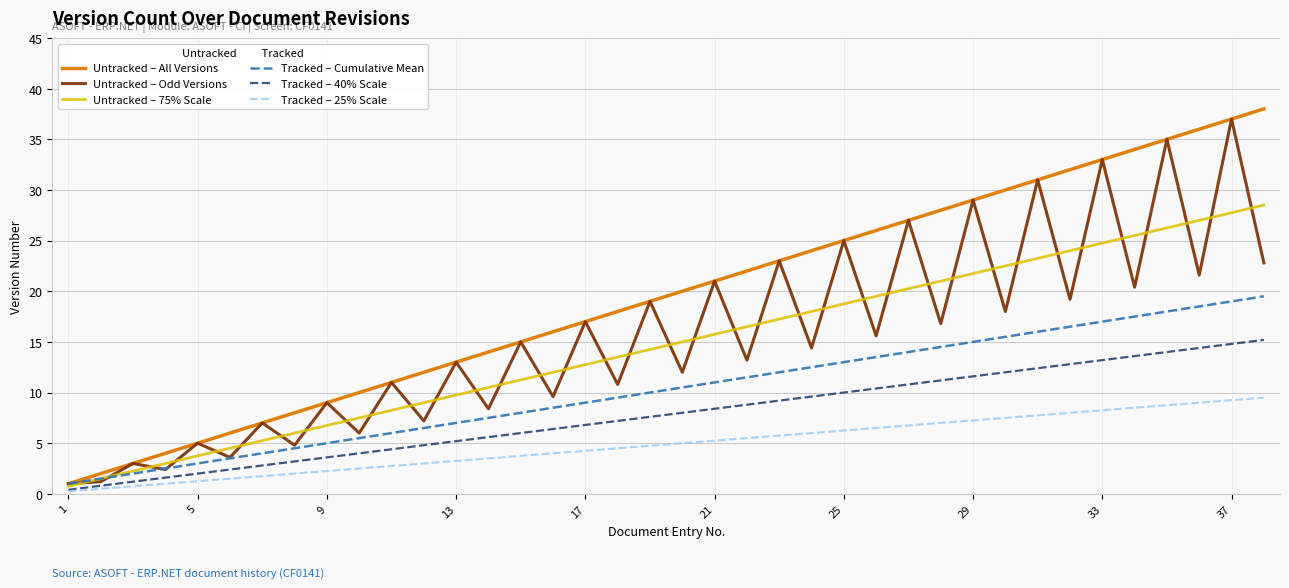

What is the greatest value displayed?

38.0